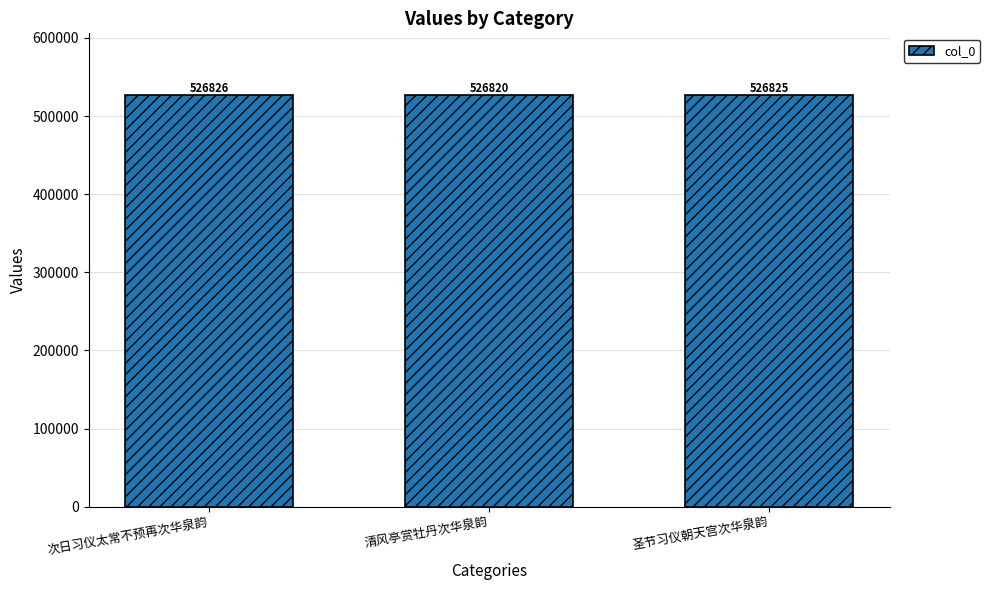

Count the values in the range 526820 to 526826.

3